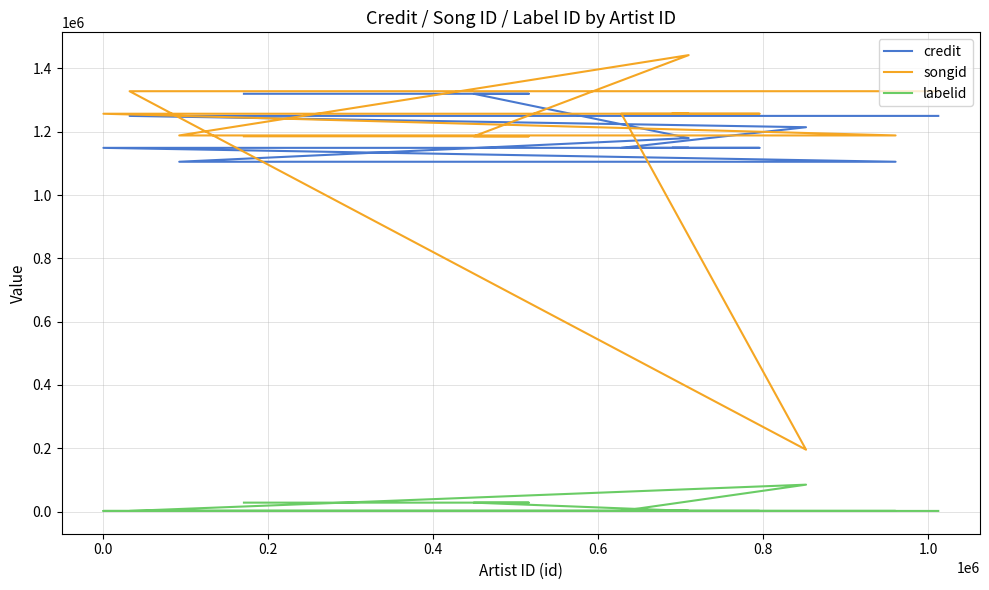

True or false: credit and labelid cross at least once.

False